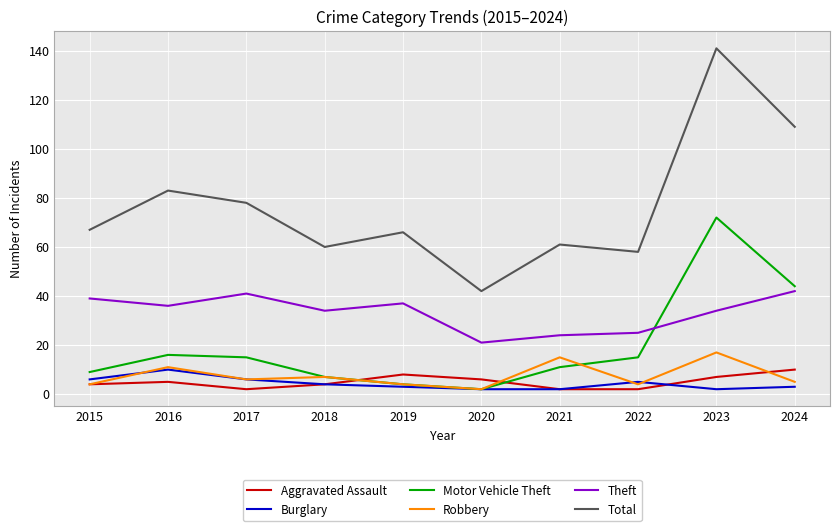

After their last crossing, which series has the higher values: Aggravated Assault or Motor Vehicle Theft?

Motor Vehicle Theft